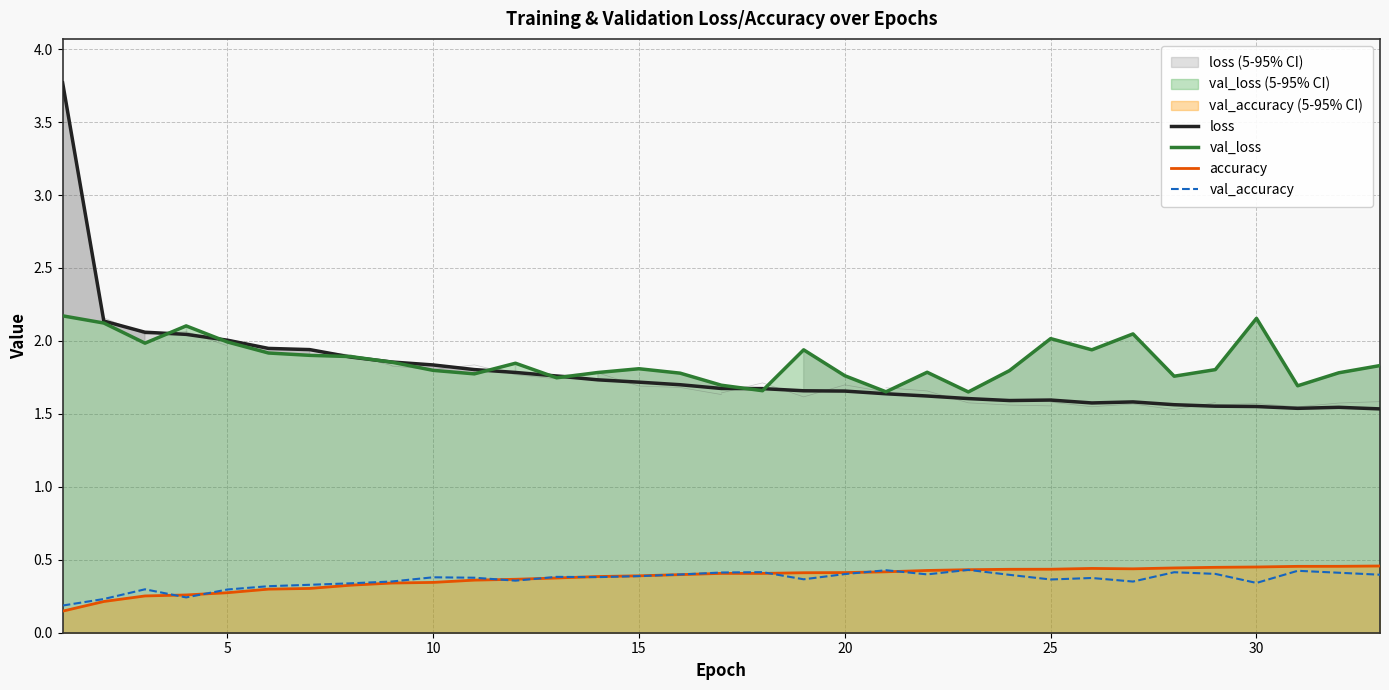

Which category has the highest value in the accuracy series?

32